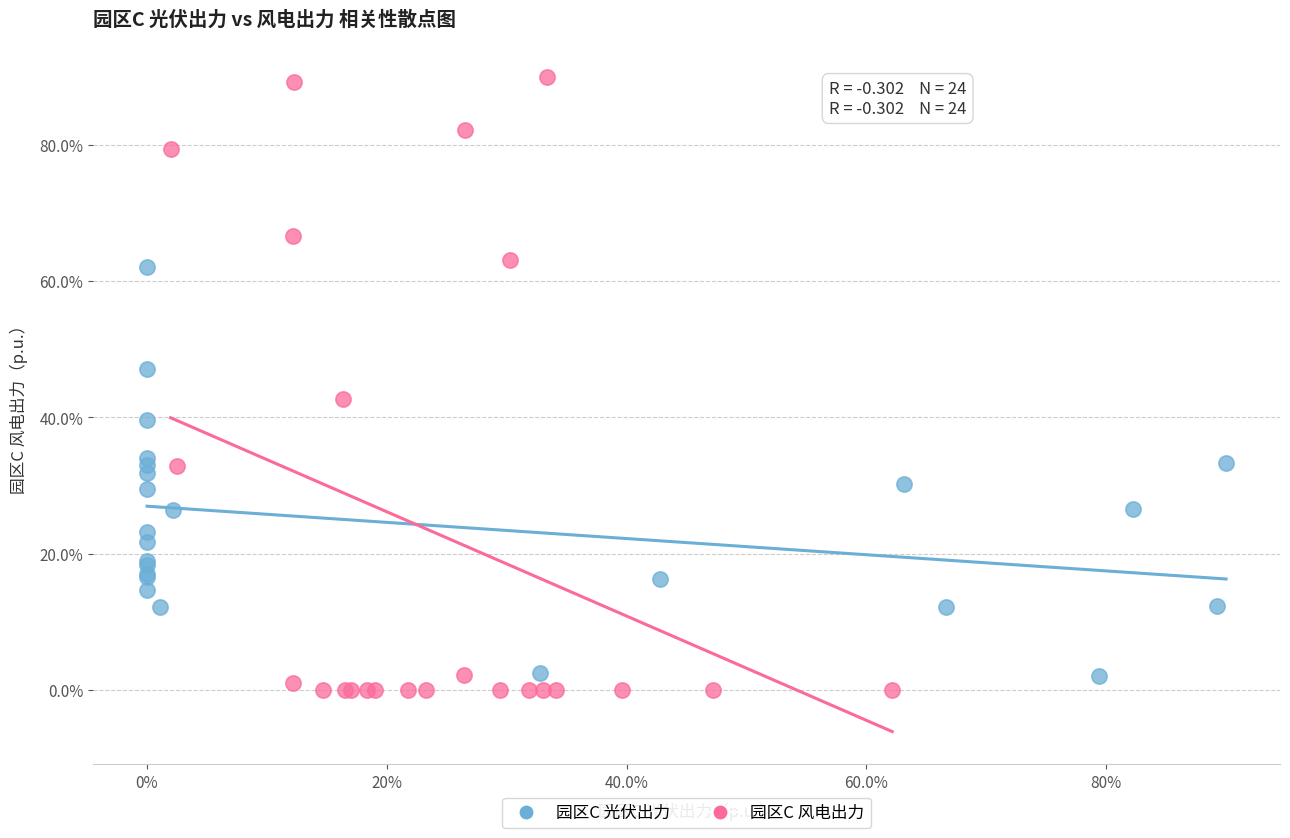

Which series has the largest Y range (max minus min)?

园区C 风电出力